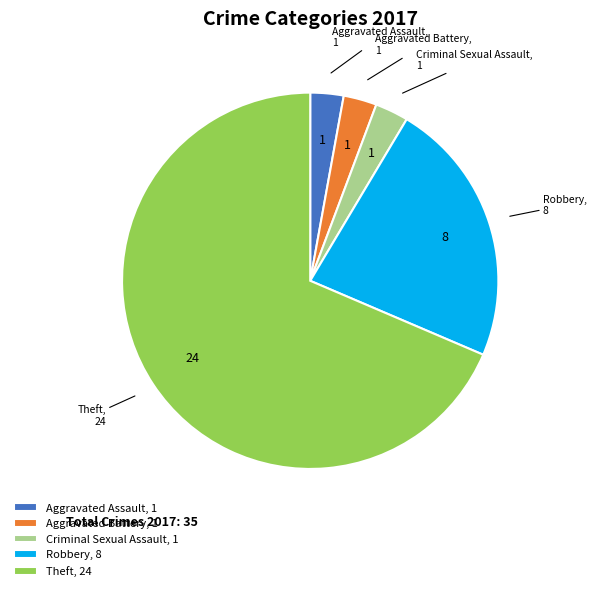

What is the majority slice?

Theft, 24